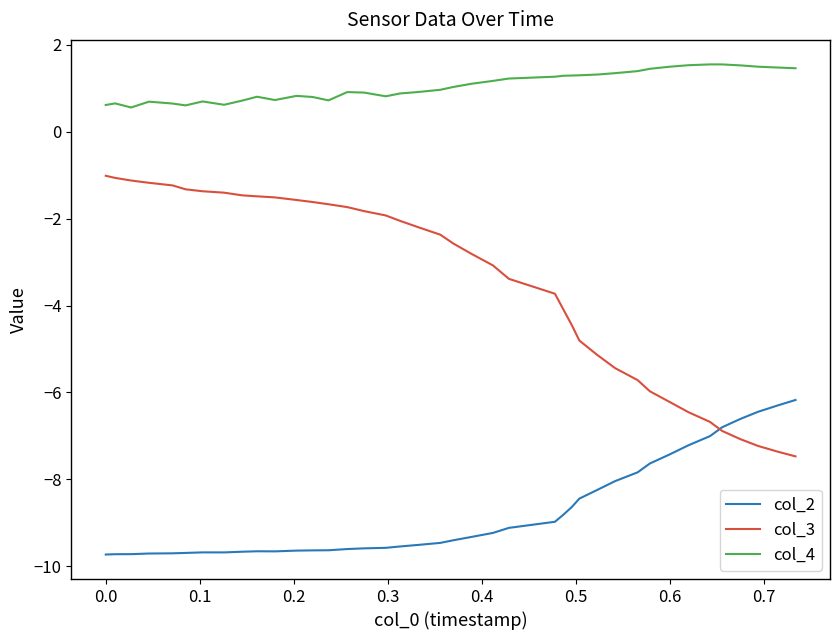

What is the smallest value displayed?

-9.7